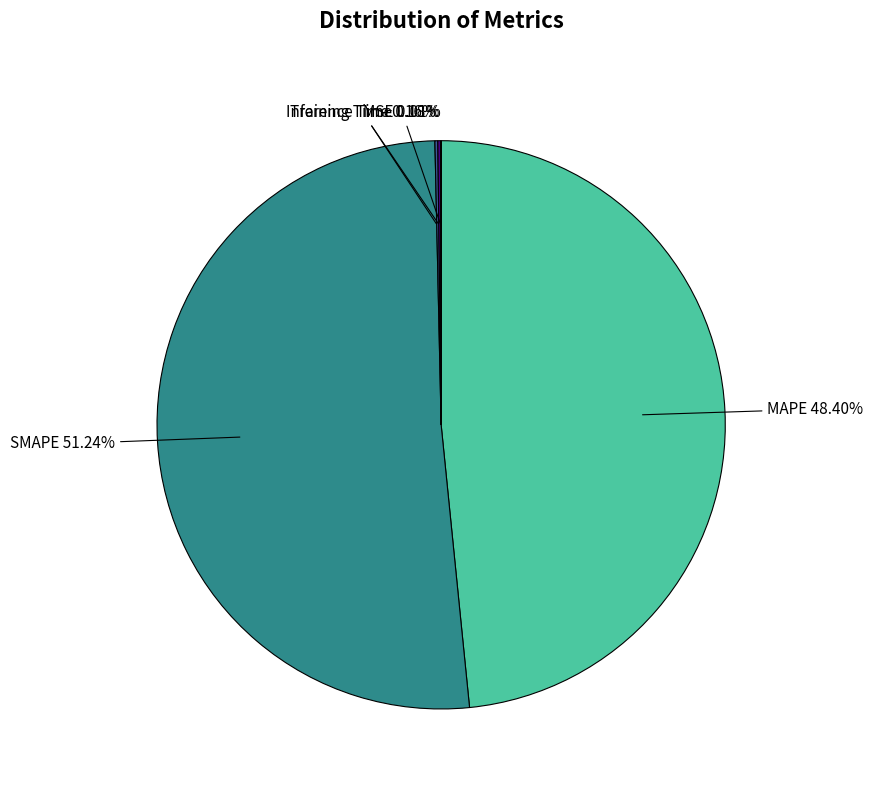

Does SMAPE account for over 50% of the chart?

Yes